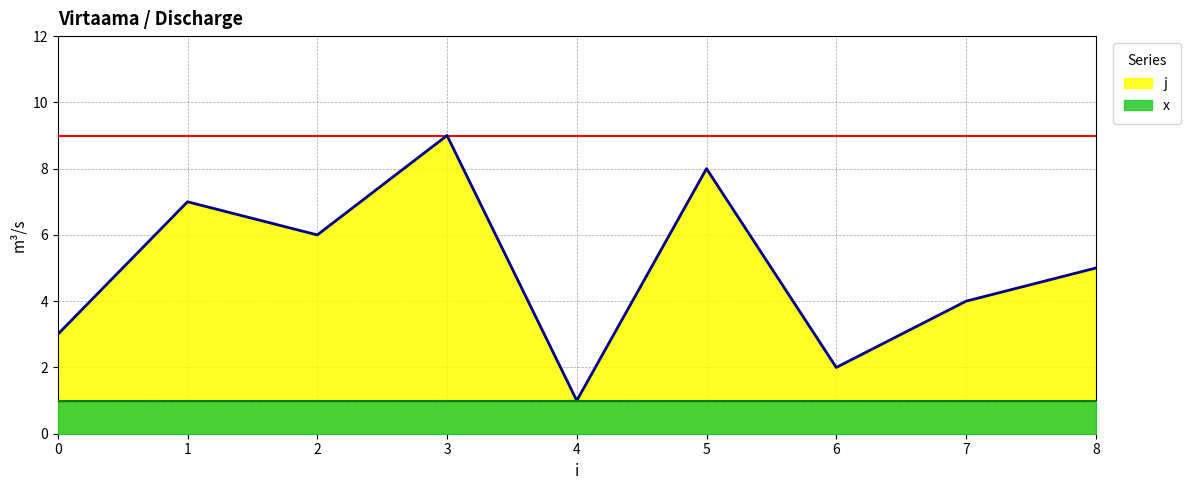

The value at 2 is 10. True or false?

False